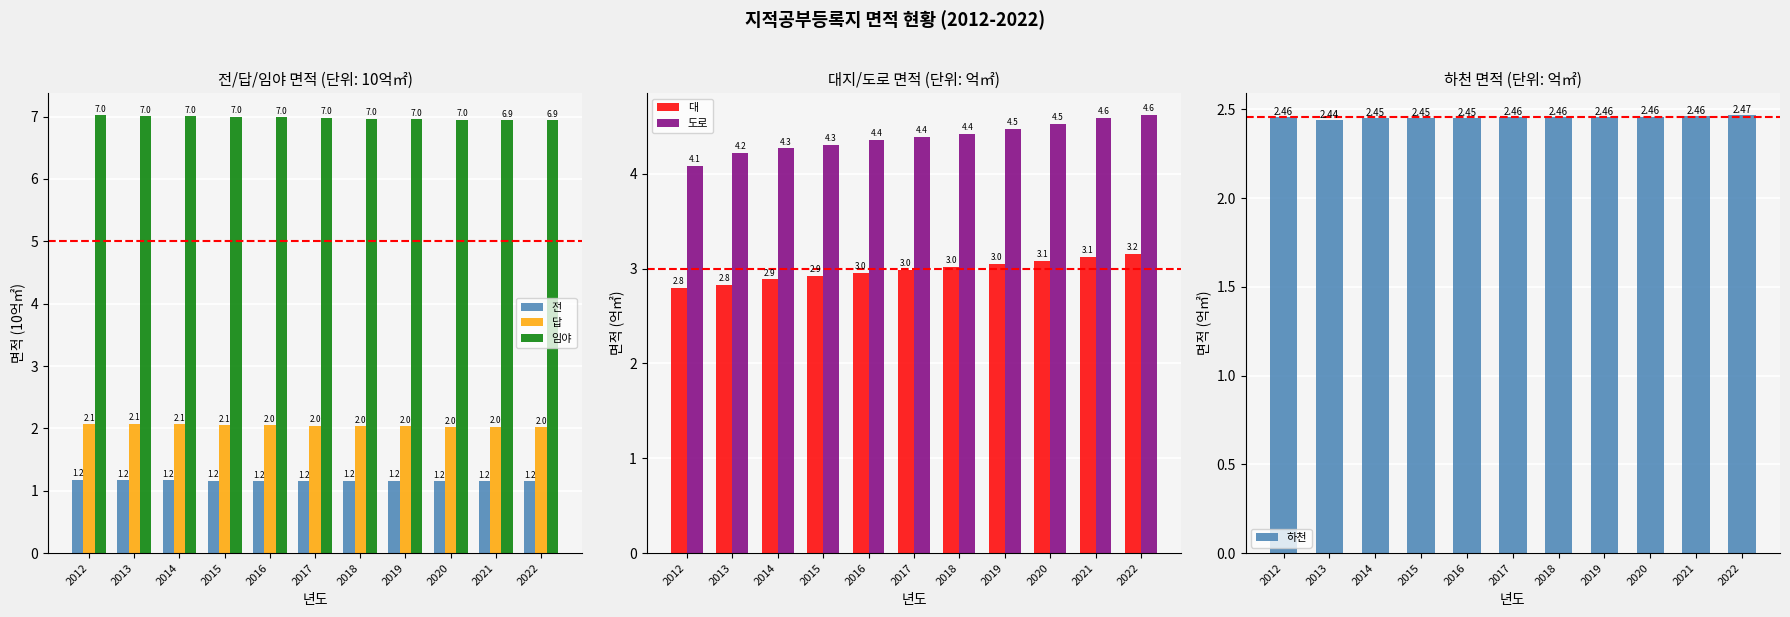

Is it true that 대 equals 4.6 at 2017?

False